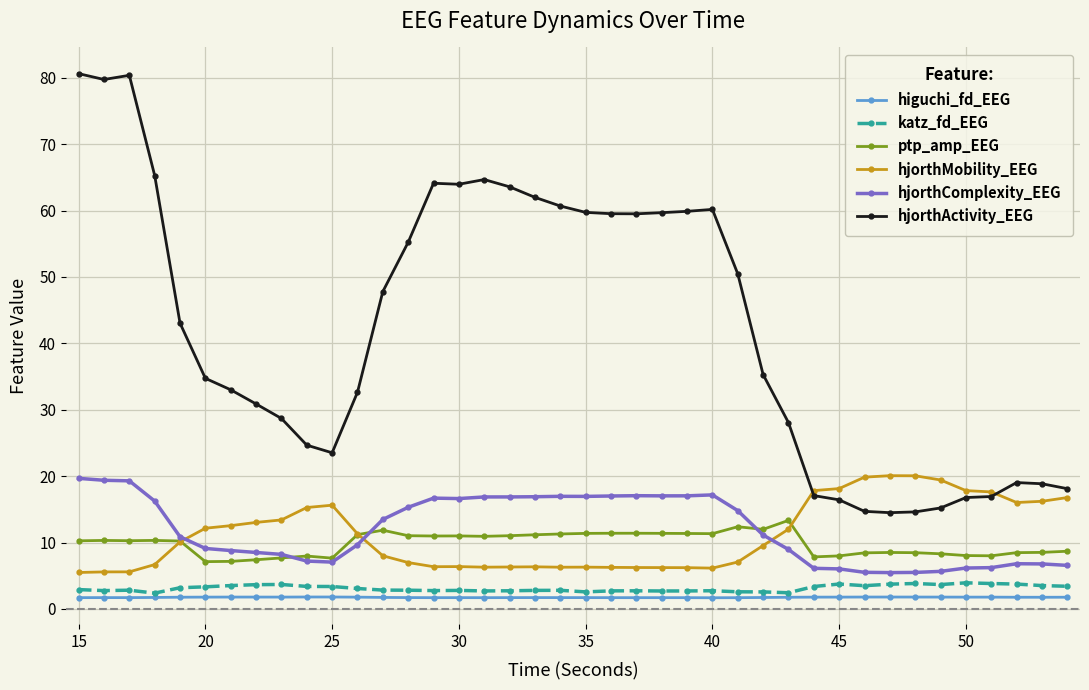

What is the smallest value displayed?

1.7